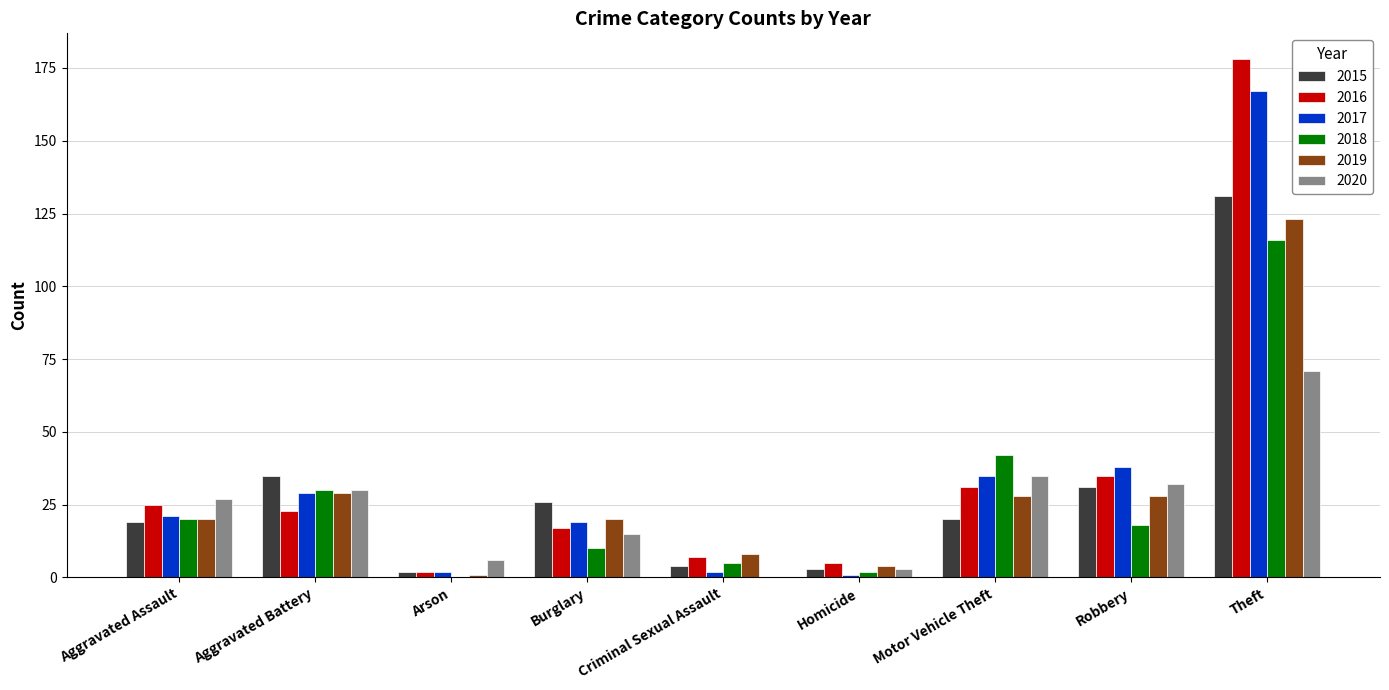

At which category is the sum across all series the highest?

Theft